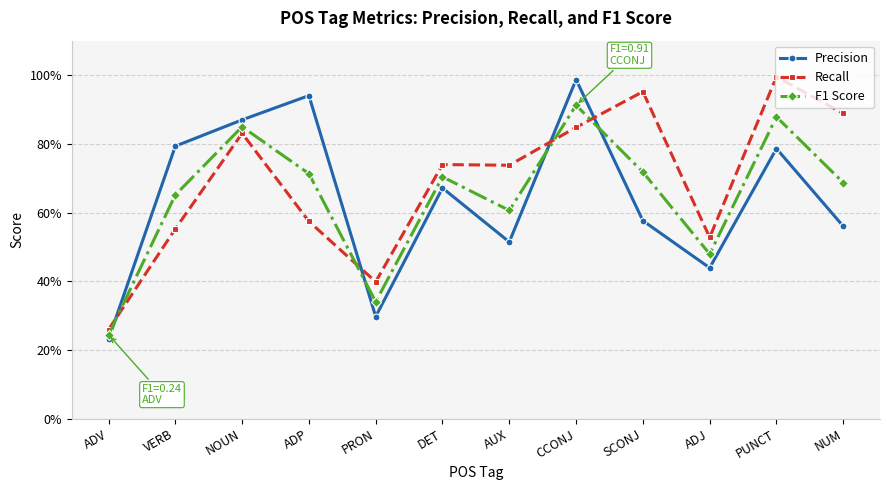

Reading left to right, list all the values displayed in this chart.

Precision: ADV=0.2	VERB=0.8	NOUN=0.9	ADP=0.9	PRON=0.3	DET=0.7	AUX=0.5	CCONJ=1.0	SCONJ=0.6	ADJ=0.4	PUNCT=0.8	NUM=0.6
Recall: ADV=0.3	VERB=0.6	NOUN=0.8	ADP=0.6	PRON=0.4	DET=0.7	AUX=0.7	CCONJ=0.8	SCONJ=1.0	ADJ=0.5	PUNCT=1.0	NUM=0.9
F1 Score: ADV=0.2	VERB=0.7	NOUN=0.8	ADP=0.7	PRON=0.3	DET=0.7	AUX=0.6	CCONJ=0.9	SCONJ=0.7	ADJ=0.5	PUNCT=0.9	NUM=0.7